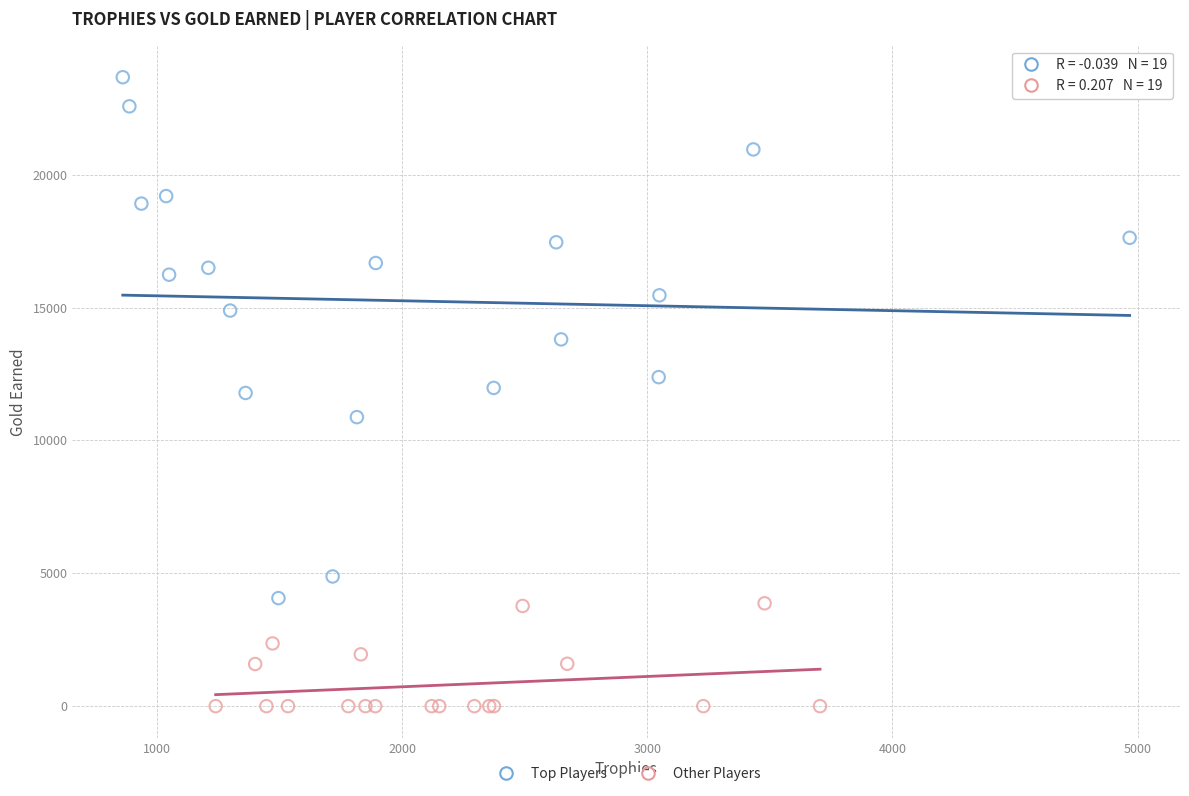

What are all the series names shown in the legend?

Top Players, Other Players